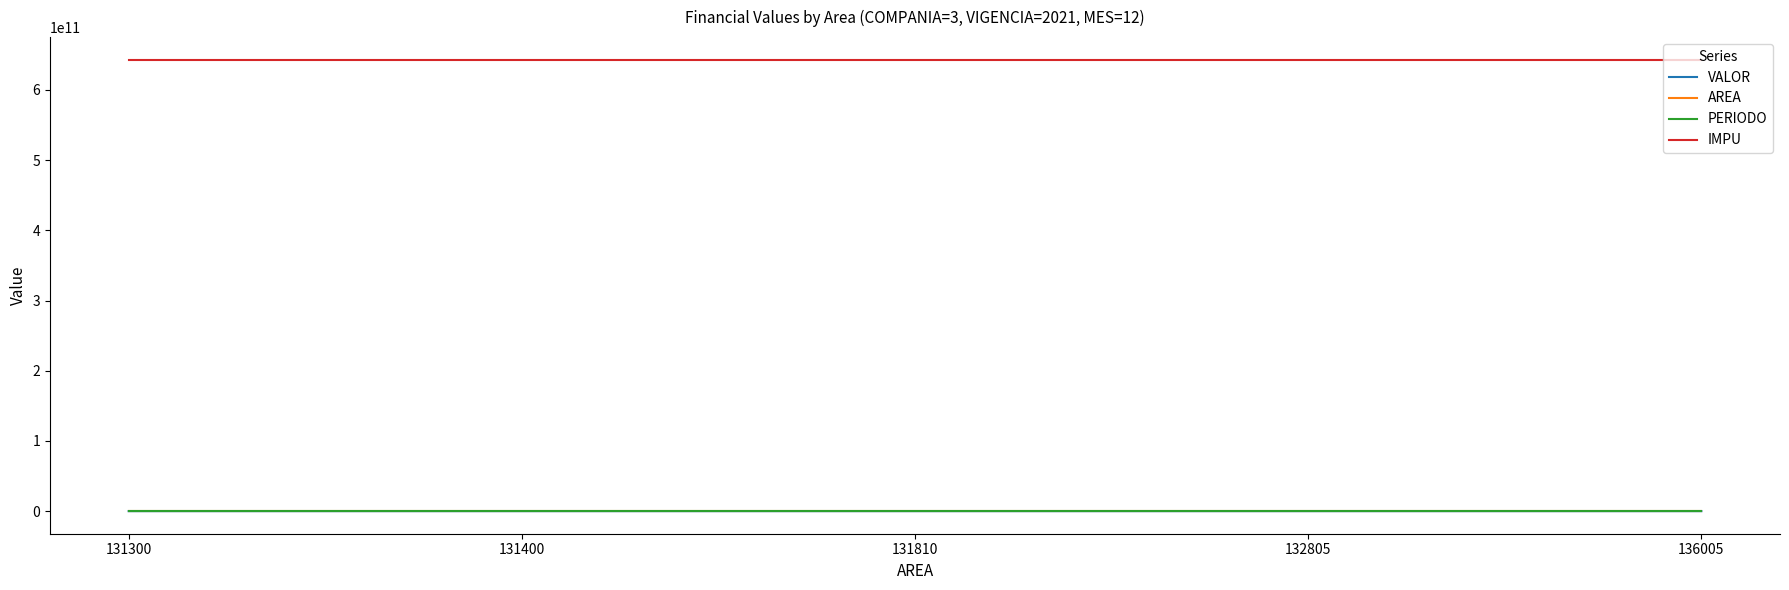

How many lines are shown in the chart?

4